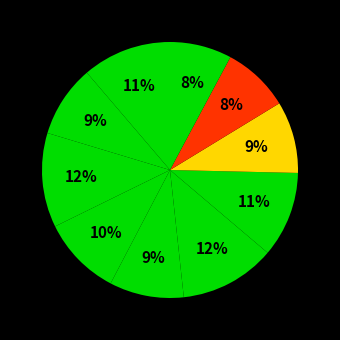

How many slices are in this pie chart?

10